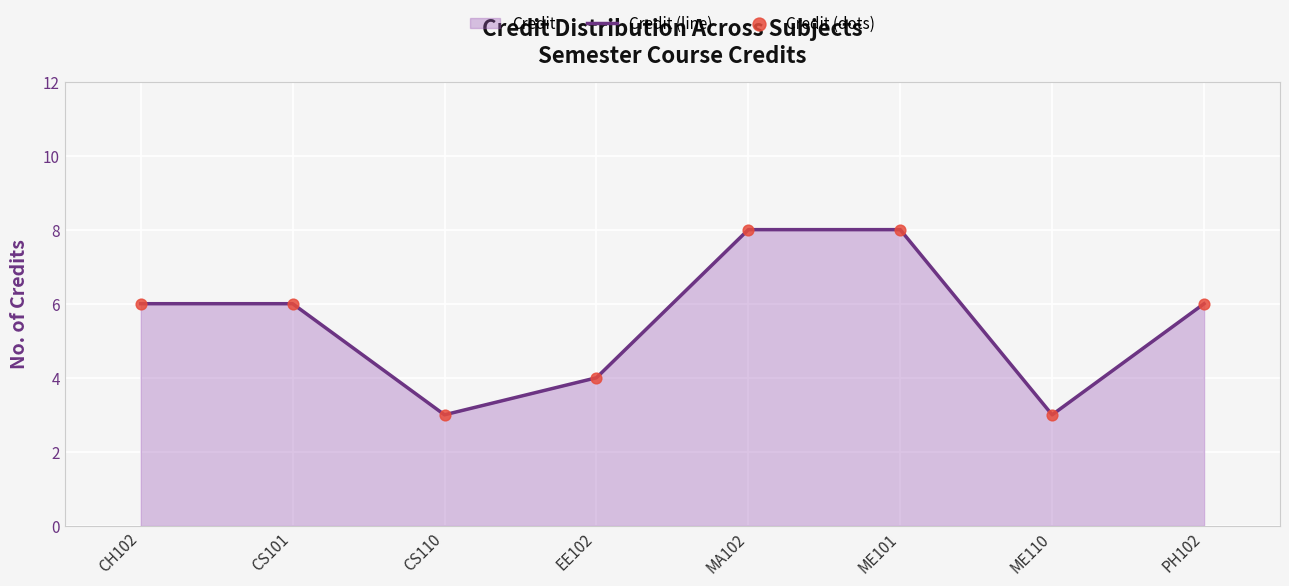

At how many categories does at least one series exceed 5?

5